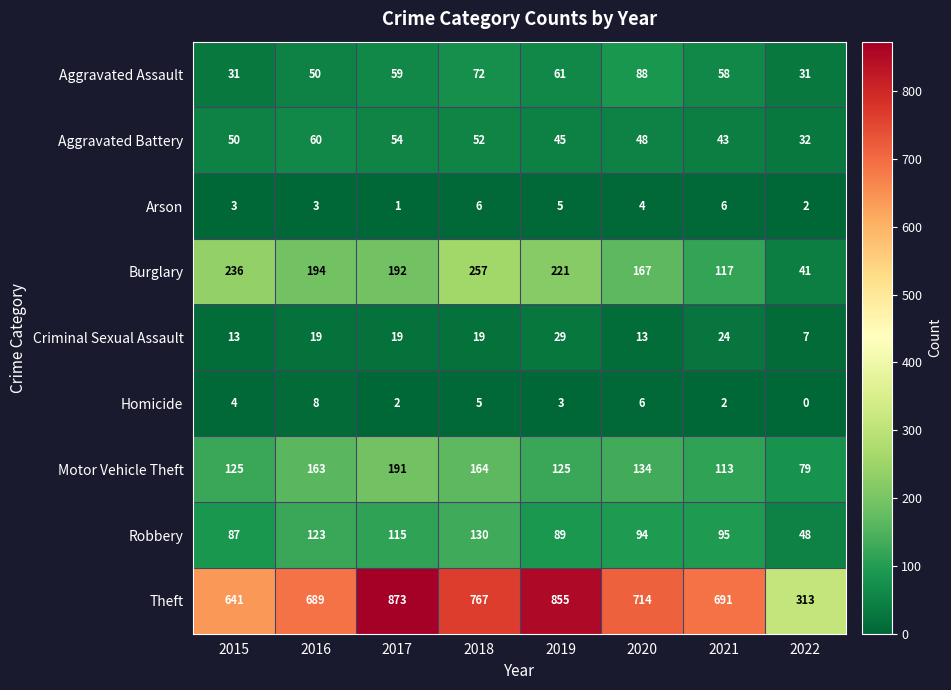

What is the greatest value displayed?

873